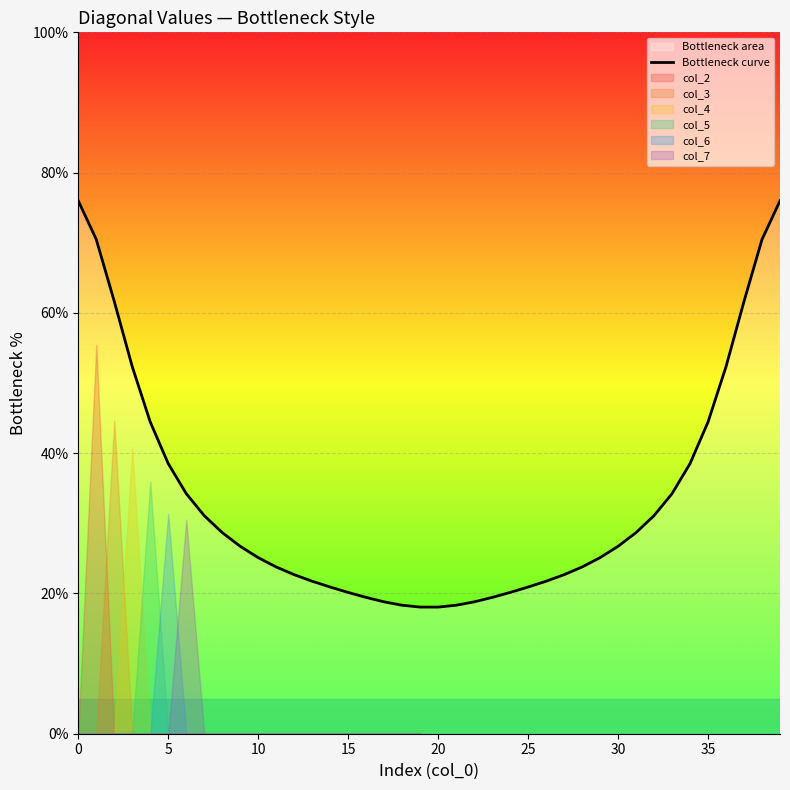

Which has a higher value, 25 or 12?

12